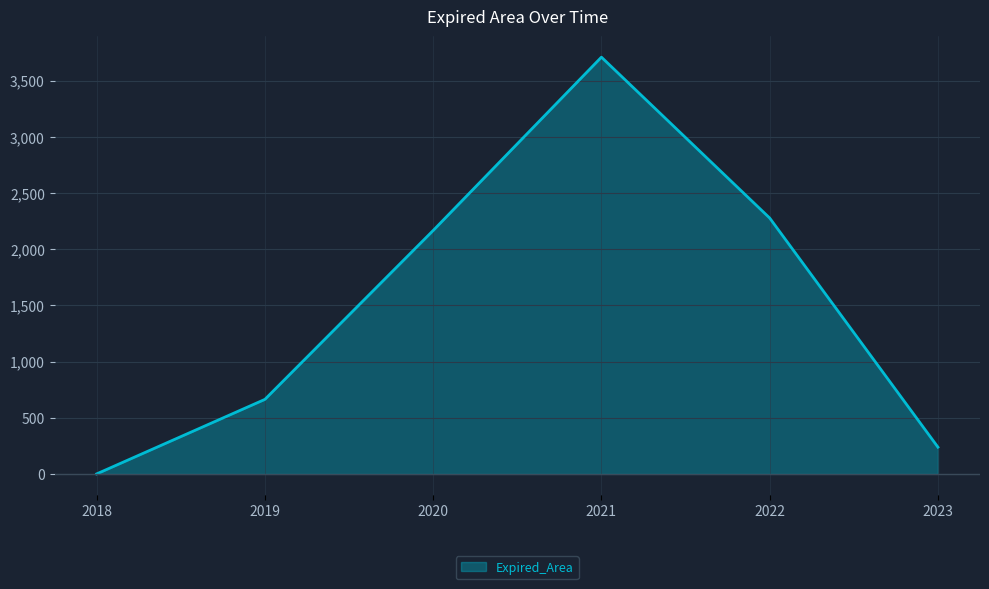

True or false: there are more than 1 points higher than both neighbors.

False